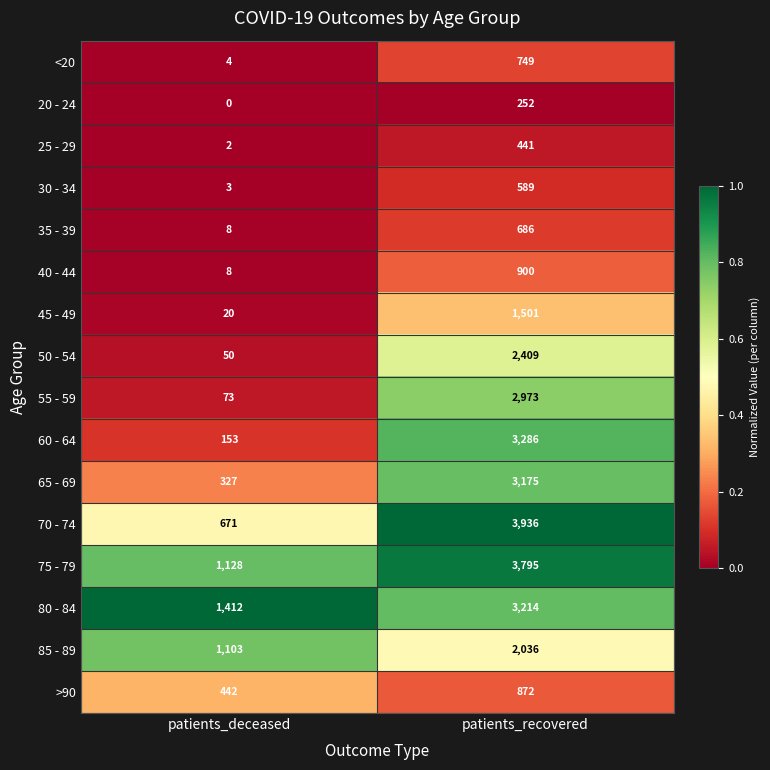

The 25 - 29 series shows 2 at patients_deceased. True or false?

True